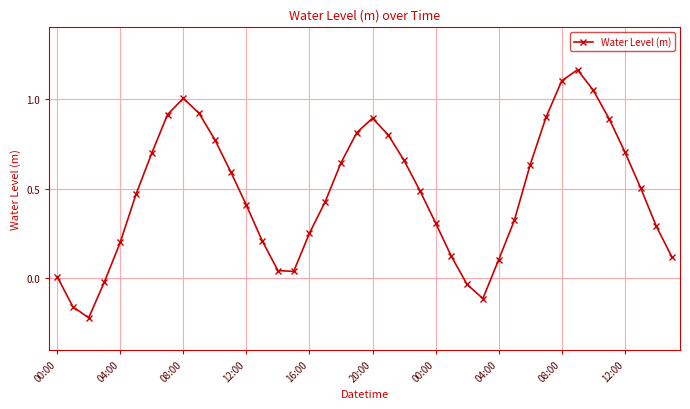

True or false: the data has more than 1 interior local peaks.

True